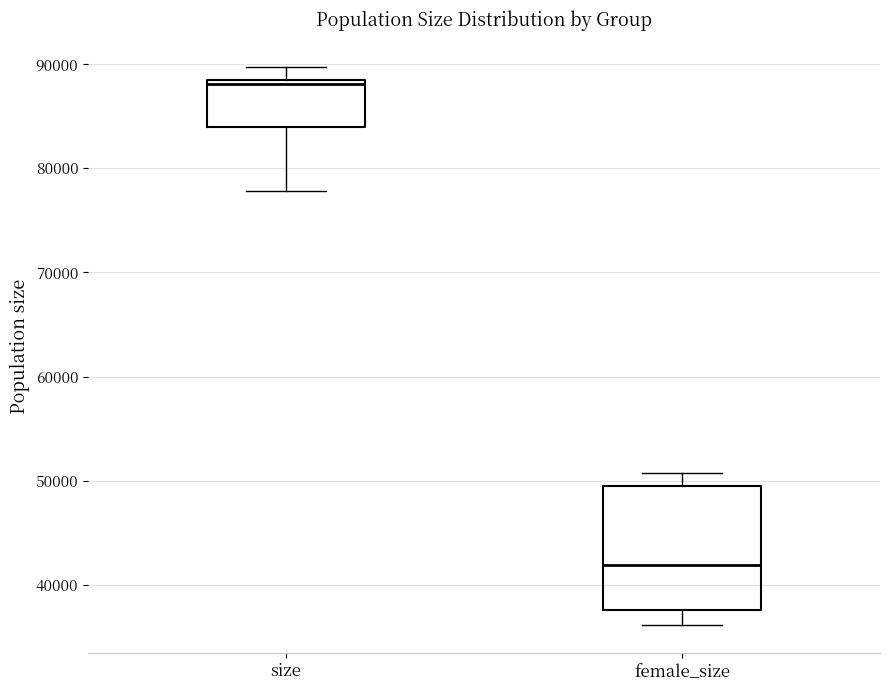

Which box is the tallest, from its lower edge to its upper edge?

female_size